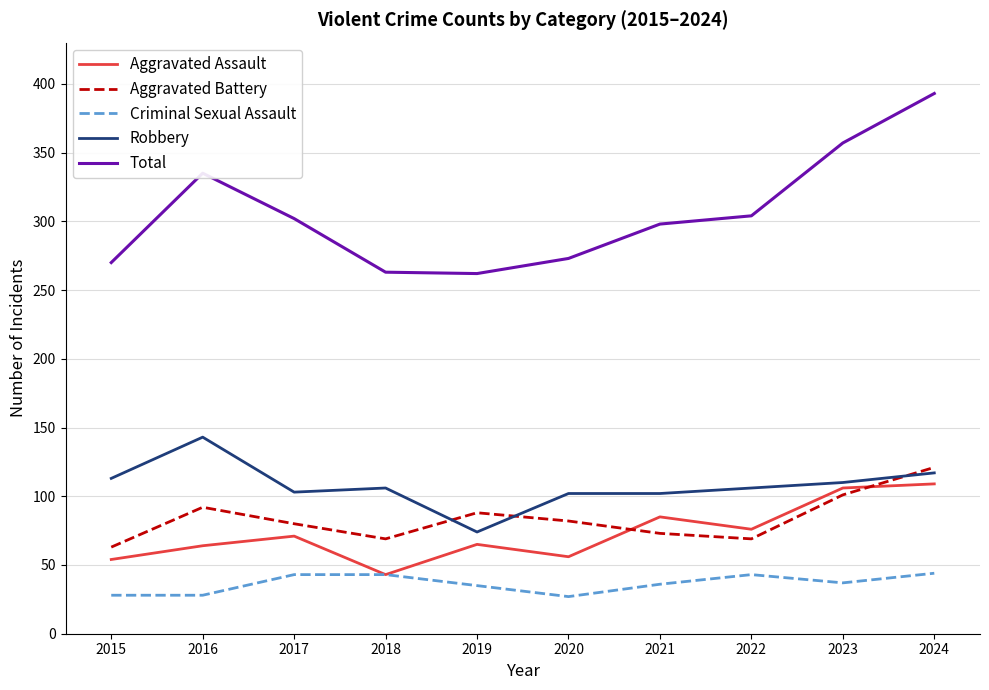

What is the approximate value of Aggravated Assault at 2017?

71